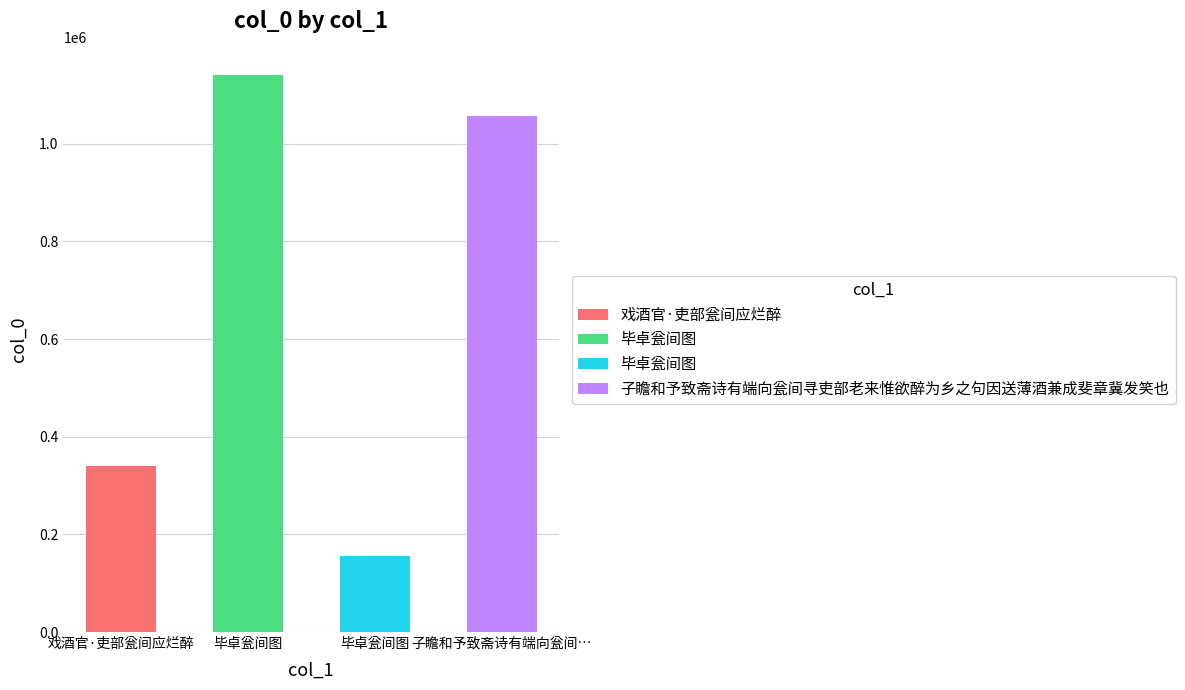

What is the sum of the values at 子瞻和予致斋诗有端向瓮间寻吏部老来惟欲醉为乡之句因送薄酒兼成斐章冀发笑也 and 毕卓瓮间图?

1213756